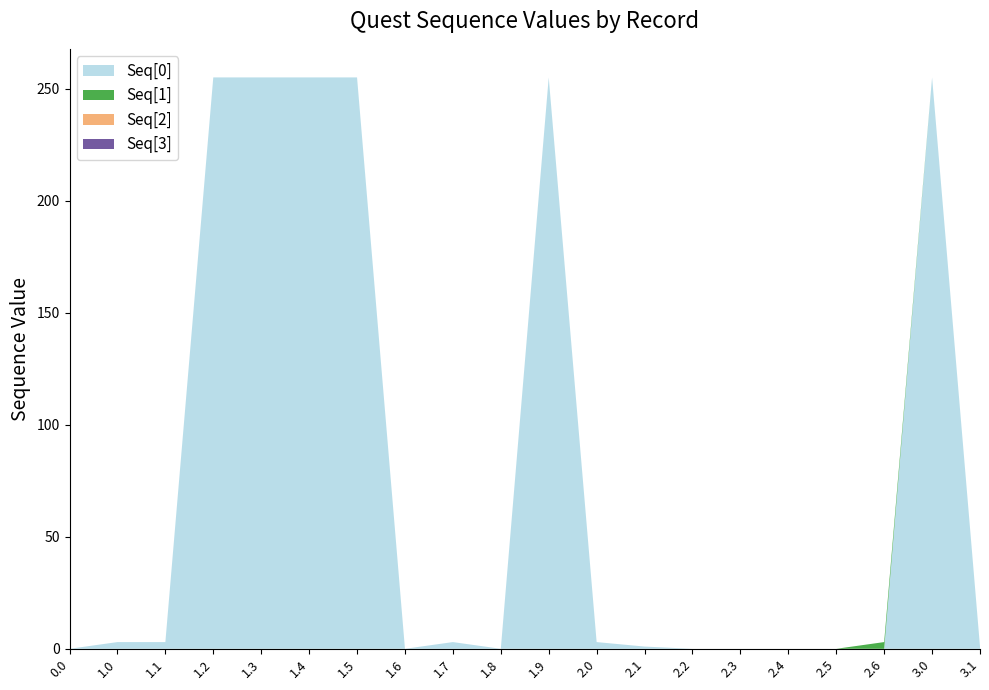

Reading right to left, extract all data points from this chart.

Seq[0]: 3.1=1	3.0=255	2.6=0	2.5=0	2.4=0	2.3=0	2.2=0	2.1=1	2.0=3	1.9=255	1.8=0	1.7=3	1.6=0	1.5=255	1.4=255	1.3=255	1.2=255	1.1=3	1.0=3	0.0=0
Seq[1]: 3.1=0	3.0=0	2.6=3	2.5=0	2.4=0	2.3=0	2.2=0	2.1=0	2.0=0	1.9=0	1.8=0	1.7=0	1.6=0	1.5=0	1.4=0	1.3=0	1.2=0	1.1=0	1.0=0	0.0=0
Seq[2]: 3.1=0	3.0=0	2.6=0	2.5=0	2.4=0	2.3=0	2.2=0	2.1=0	2.0=0	1.9=0	1.8=0	1.7=0	1.6=0	1.5=0	1.4=0	1.3=0	1.2=0	1.1=0	1.0=0	0.0=0
Seq[3]: 3.1=0	3.0=0	2.6=0	2.5=0	2.4=0	2.3=0	2.2=0	2.1=0	2.0=0	1.9=0	1.8=0	1.7=0	1.6=0	1.5=0	1.4=0	1.3=0	1.2=0	1.1=0	1.0=0	0.0=0